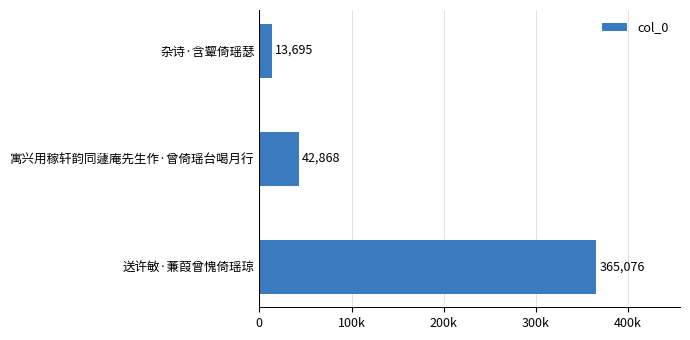

Does the chart contain any negative values?

No